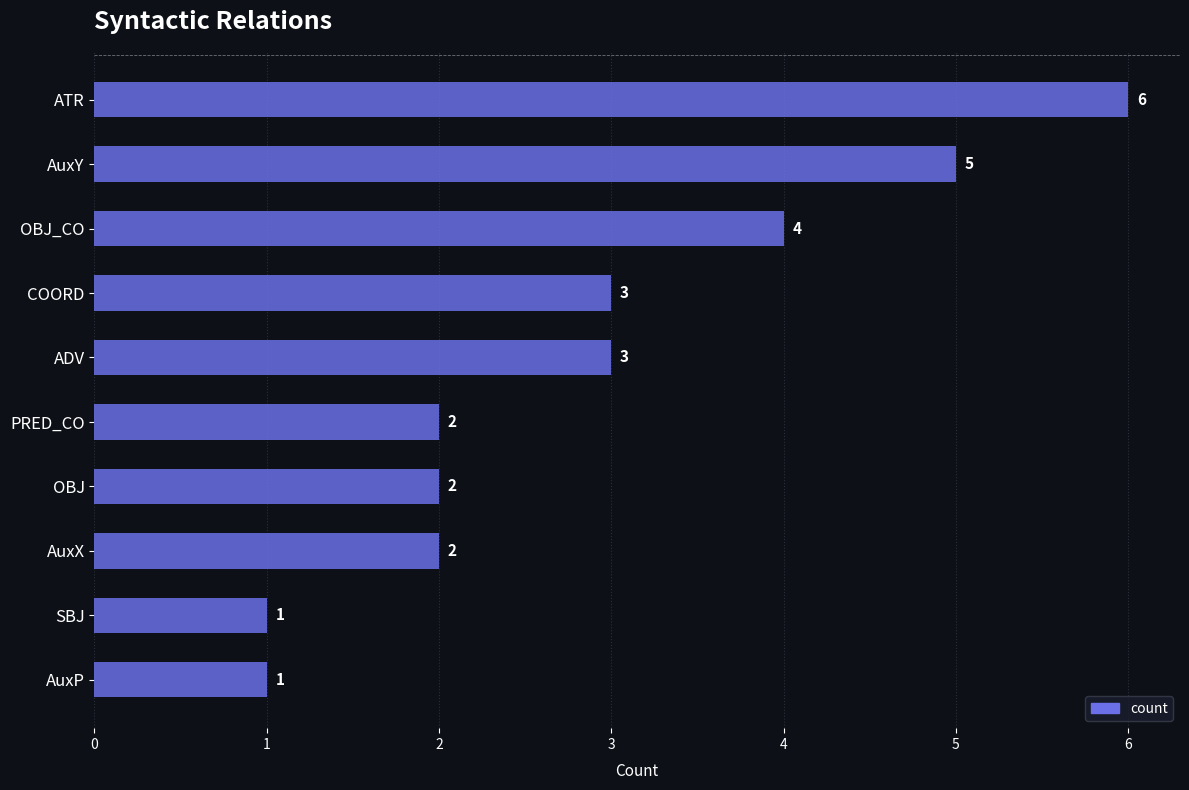

How many data points are less than 3?

5